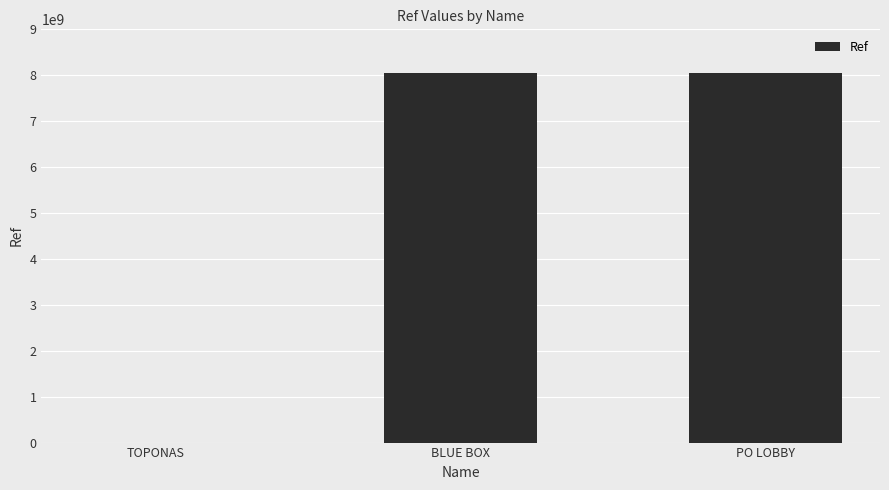

What is the sum of the values at BLUE BOX and PO LOBBY?

16095800001